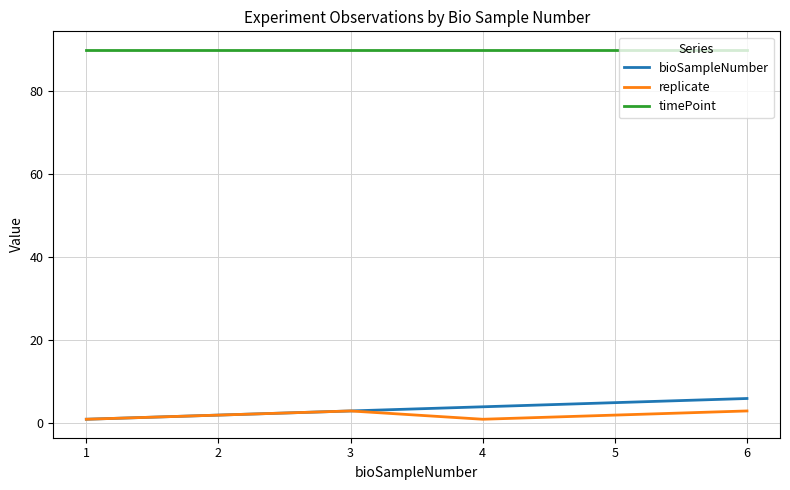

The timePoint series shows 90 at 6. True or false?

True